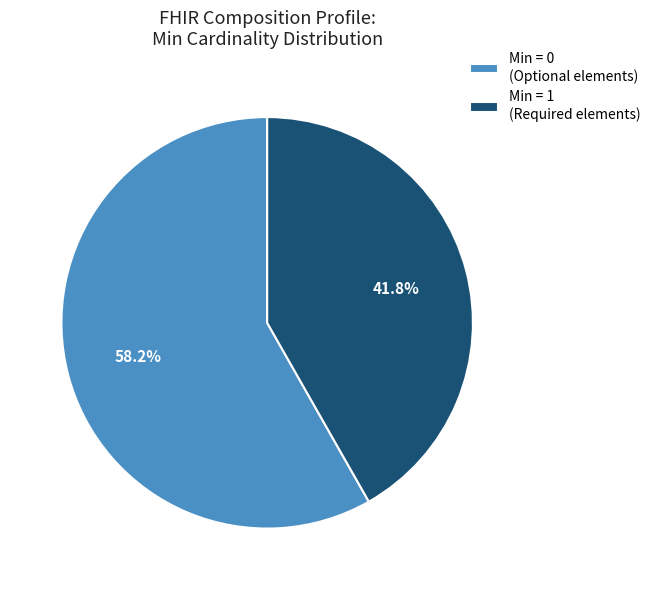

Rank the categories by value from lowest to highest.

Min = 1 (Required elements), Min = 0 (Optional elements)